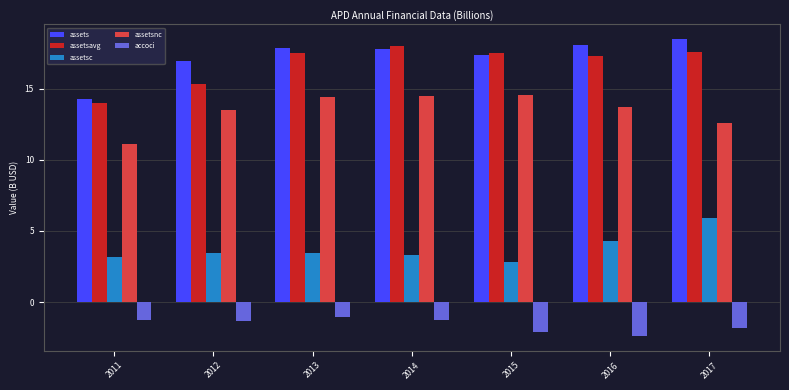

Between 2012 and 2015, which series saw the biggest shift?

assetsavg